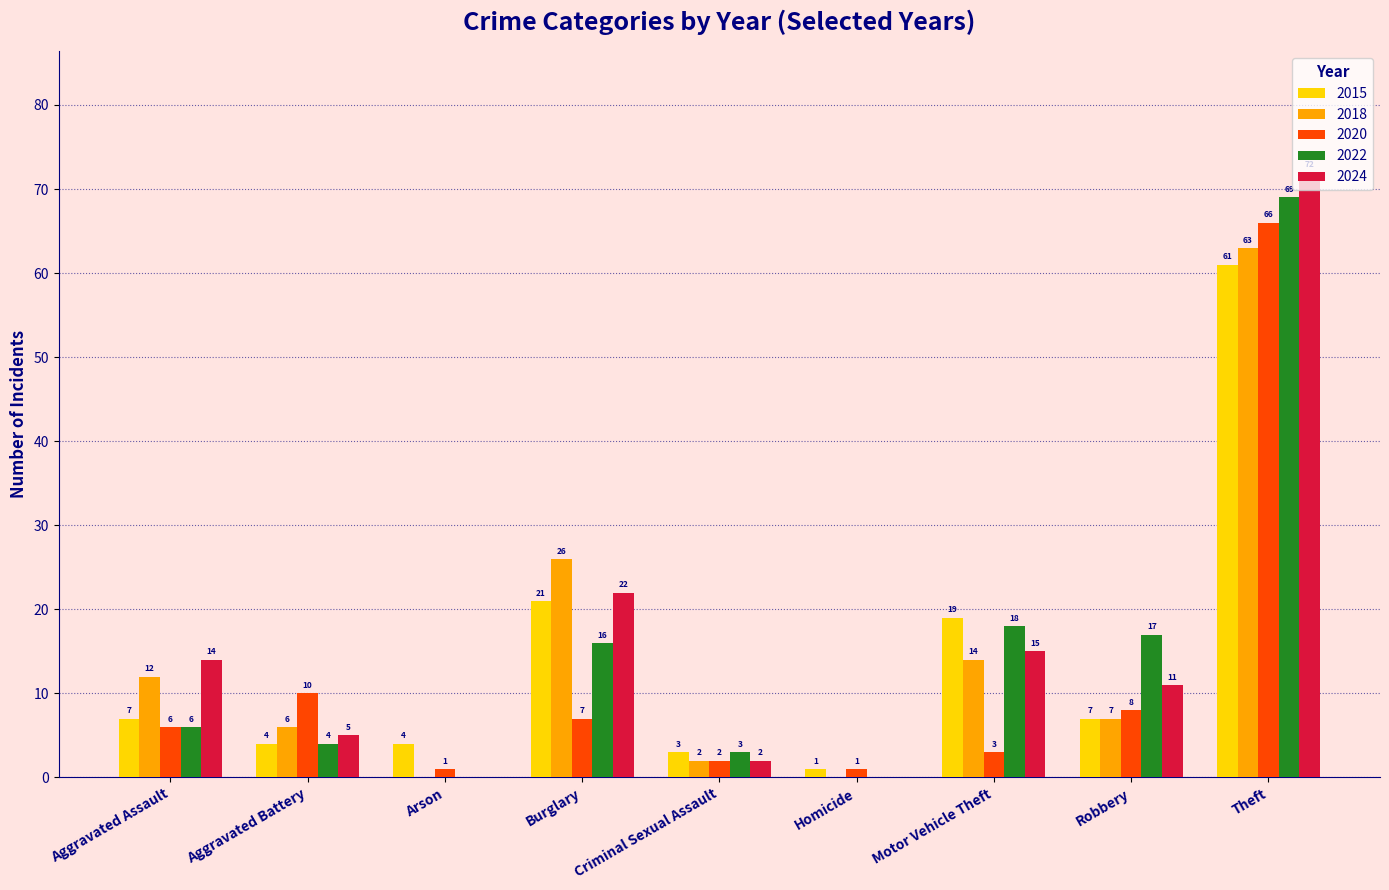

Is it true that 2022 equals 0 at Homicide?

True